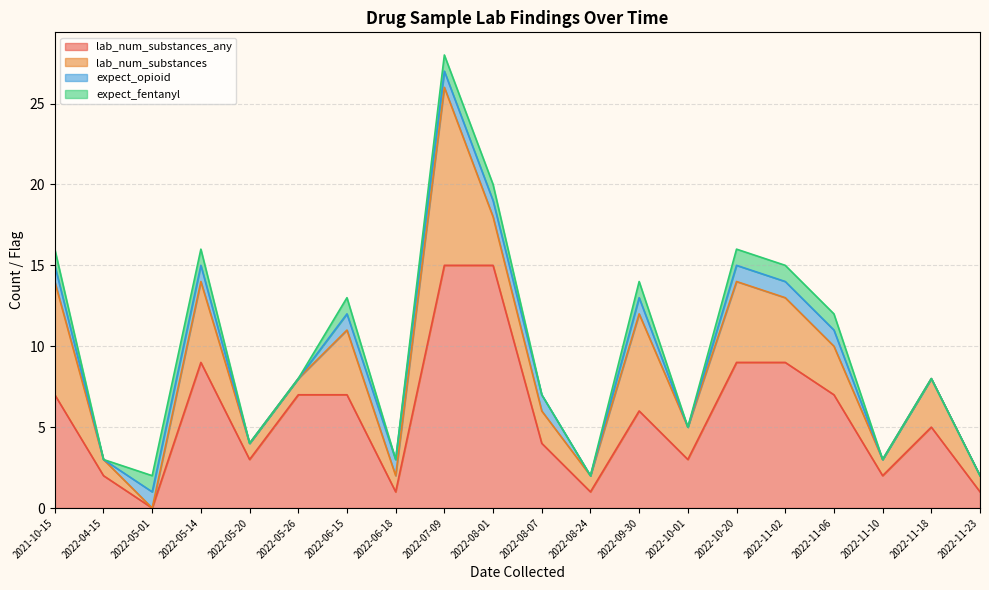

What is the sum of all expect_opioid values?

12